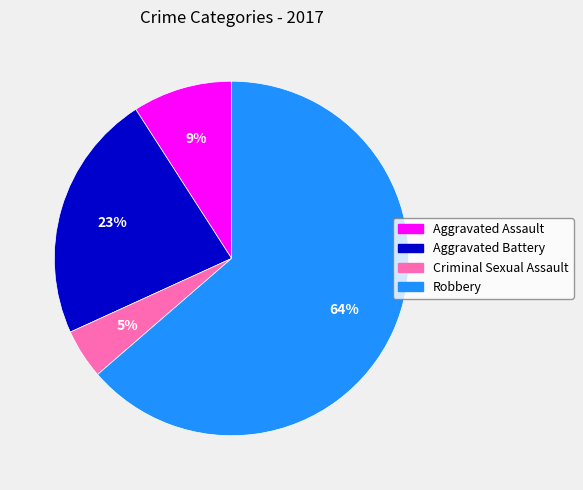

Is the sum of Criminal Sexual Assault and Aggravated Battery greater than half?

No